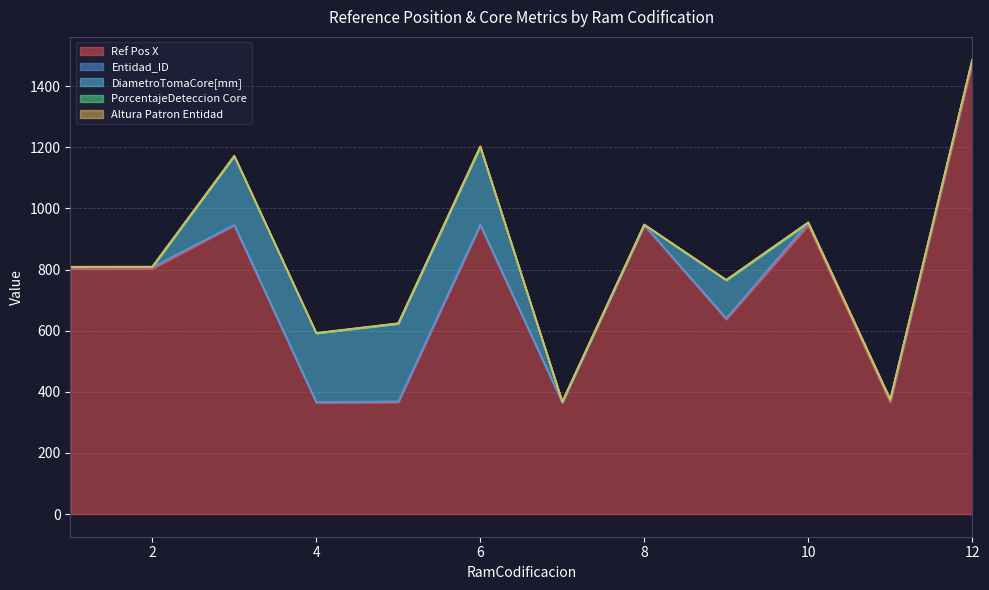

What is the difference between the maximum and minimum values in the Ref Pos X series?

1110.8